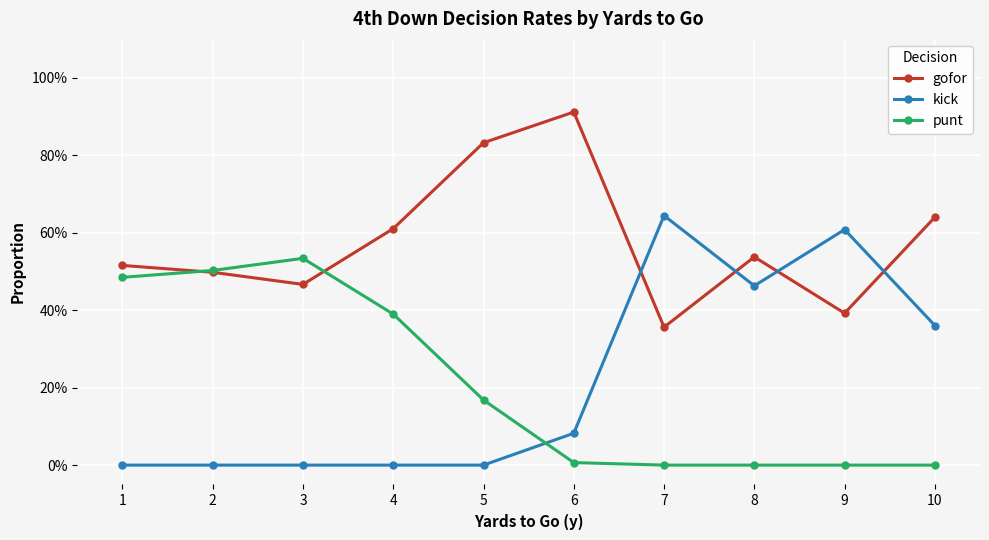

Which category has the highest value in the gofor series?

6